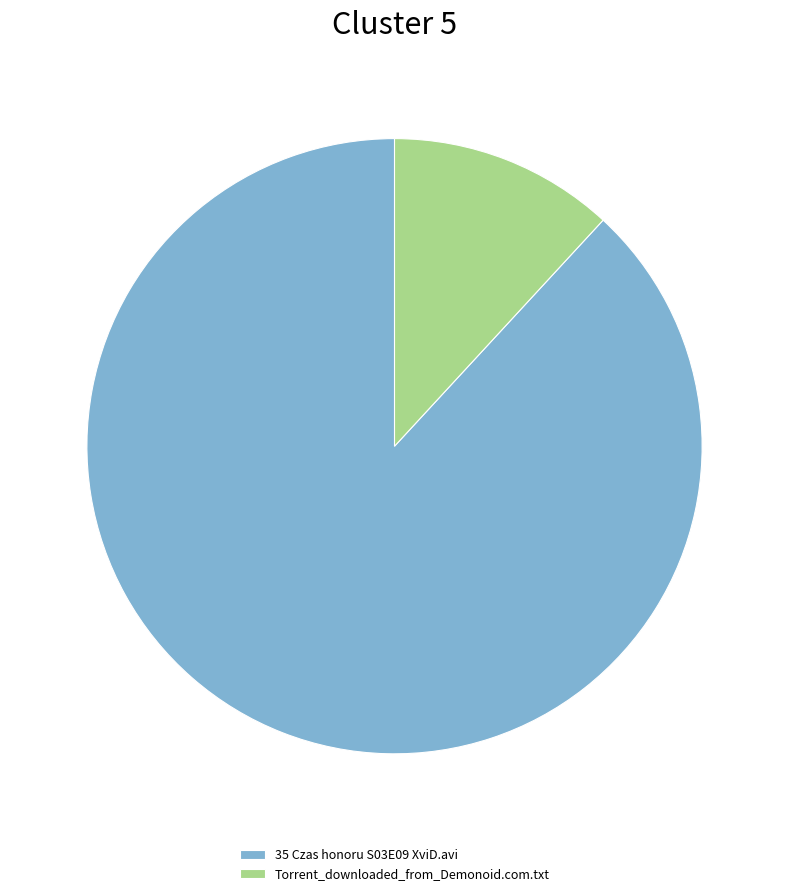

Rank the categories by value from lowest to highest.

Torrent_downloaded_from_Demonoid.com.txt, 35 Czas honoru S03E09 XviD.avi